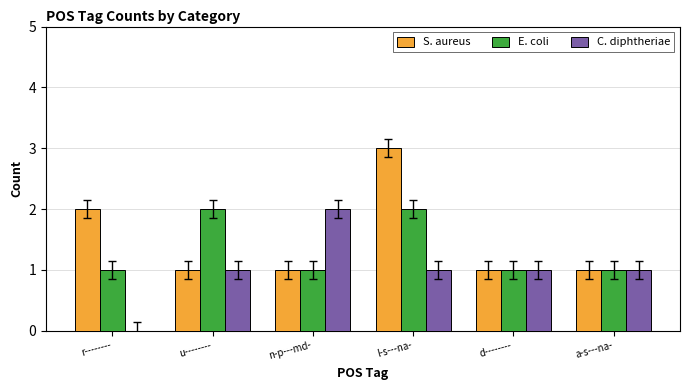

At which category is the sum across all series the highest?

l-s---na-